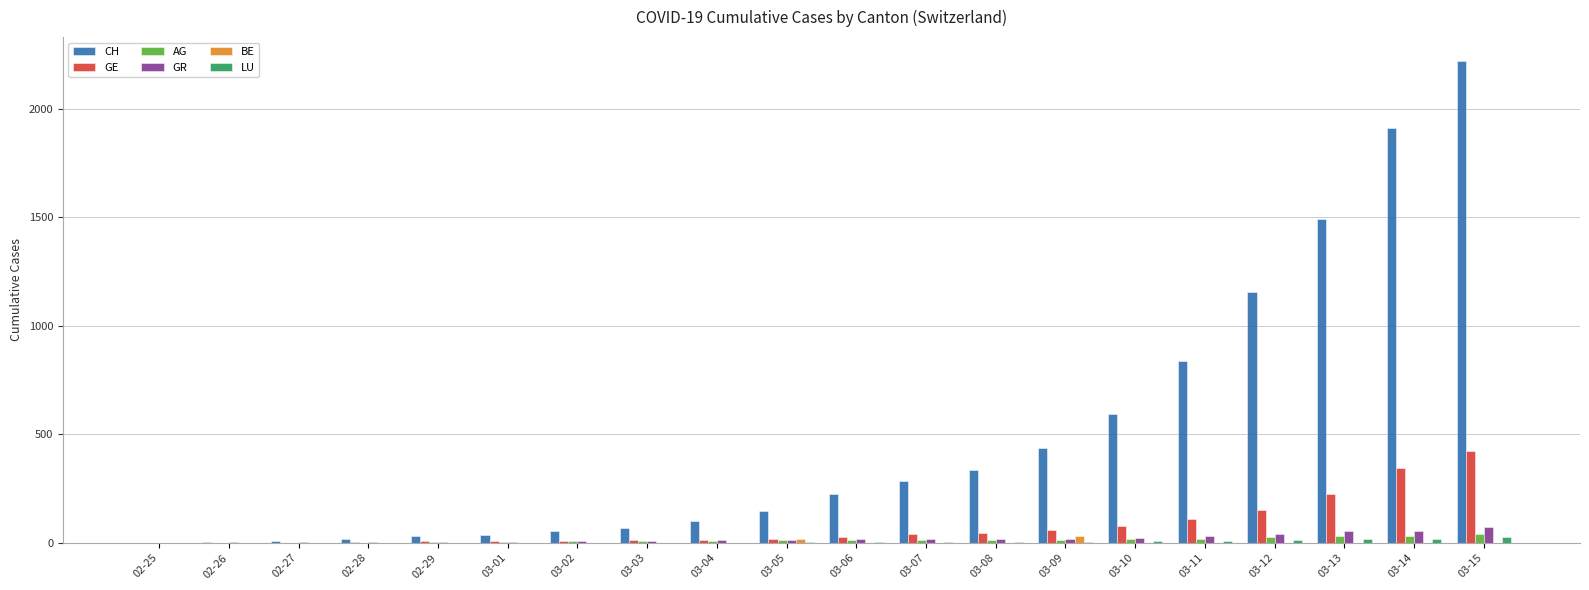

Which series has the largest range (max minus min)?

CH